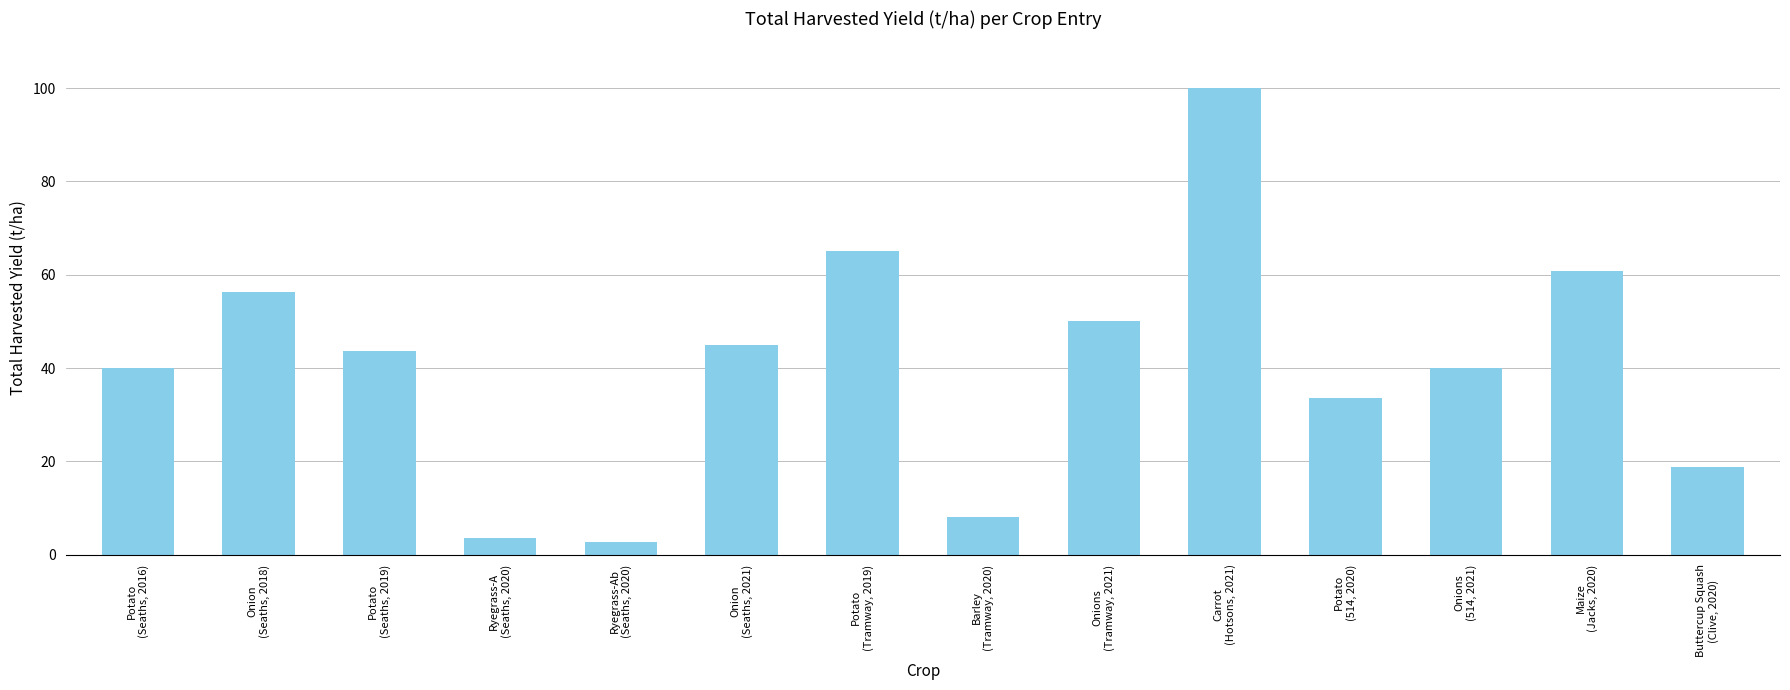

How many series are shown in this chart?

1